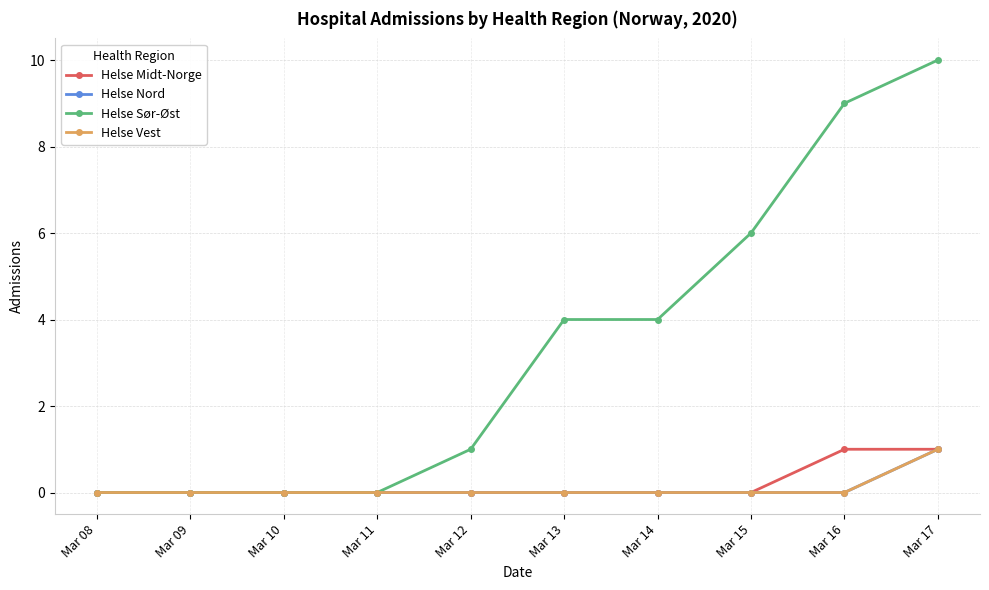

Rank the series at Mar 12 from highest to lowest value.

Helse Sør-Øst, Helse Midt-Norge, Helse Nord, Helse Vest